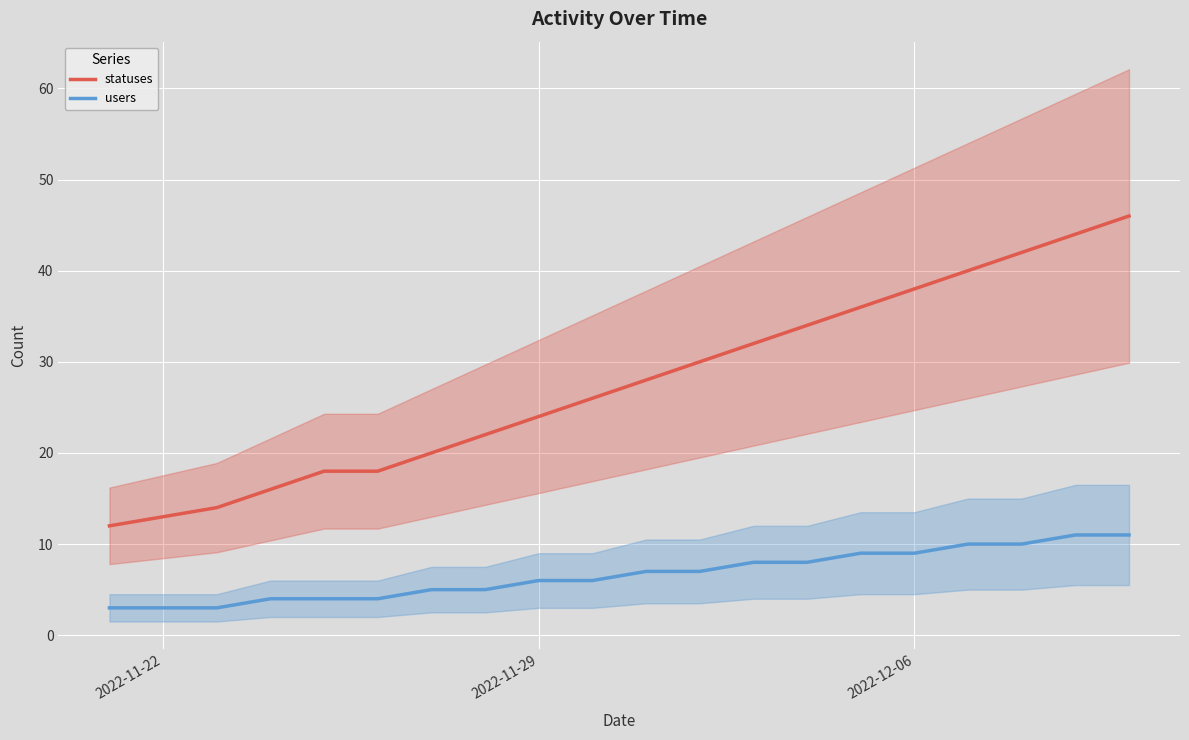

What is the minimum value for users?

3